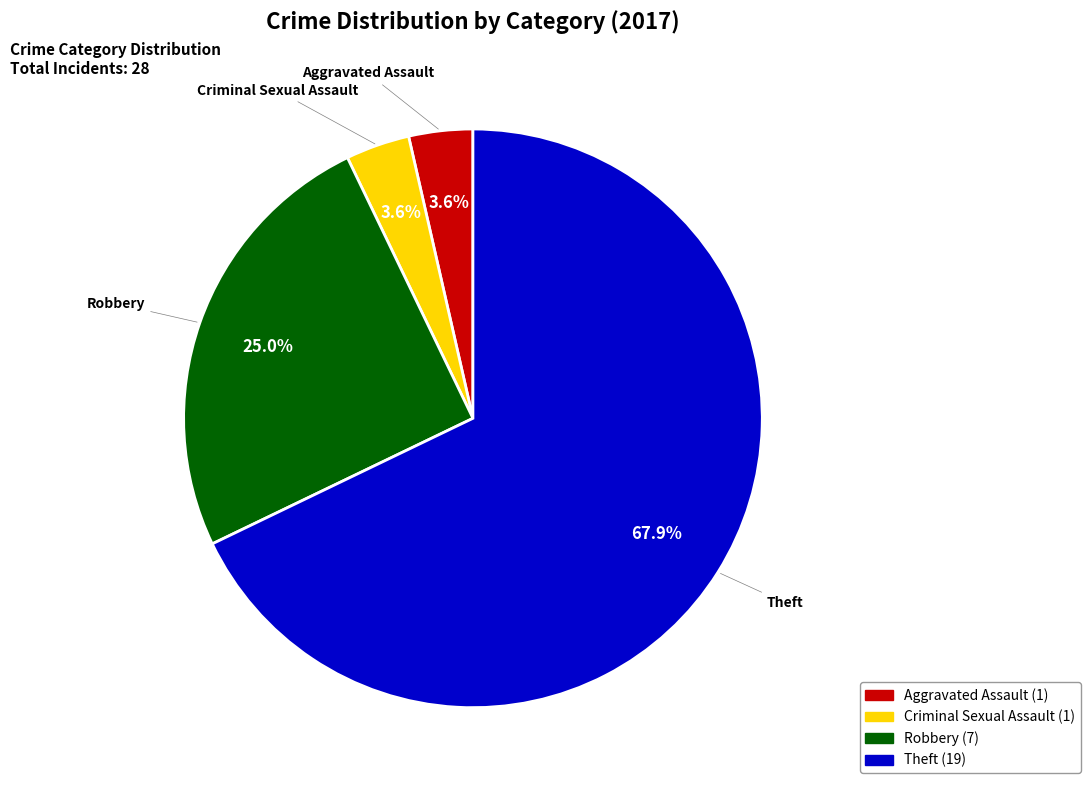

Does any single category account for the majority?

Yes